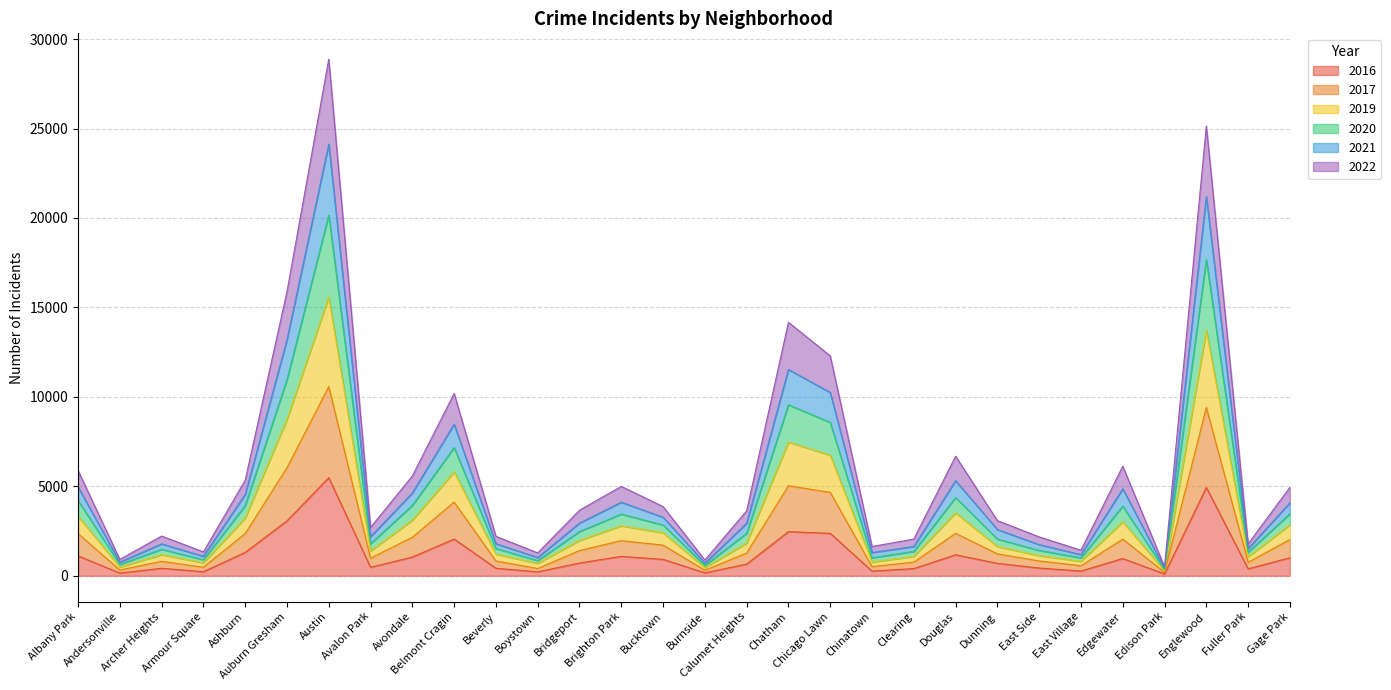

At which category is the sum across all series the highest?

Austin